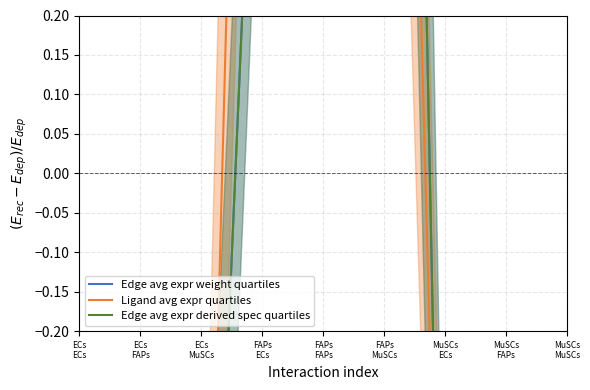

At which label does Edge avg expr derived spec quartiles reach its minimum?

ECs
ECs